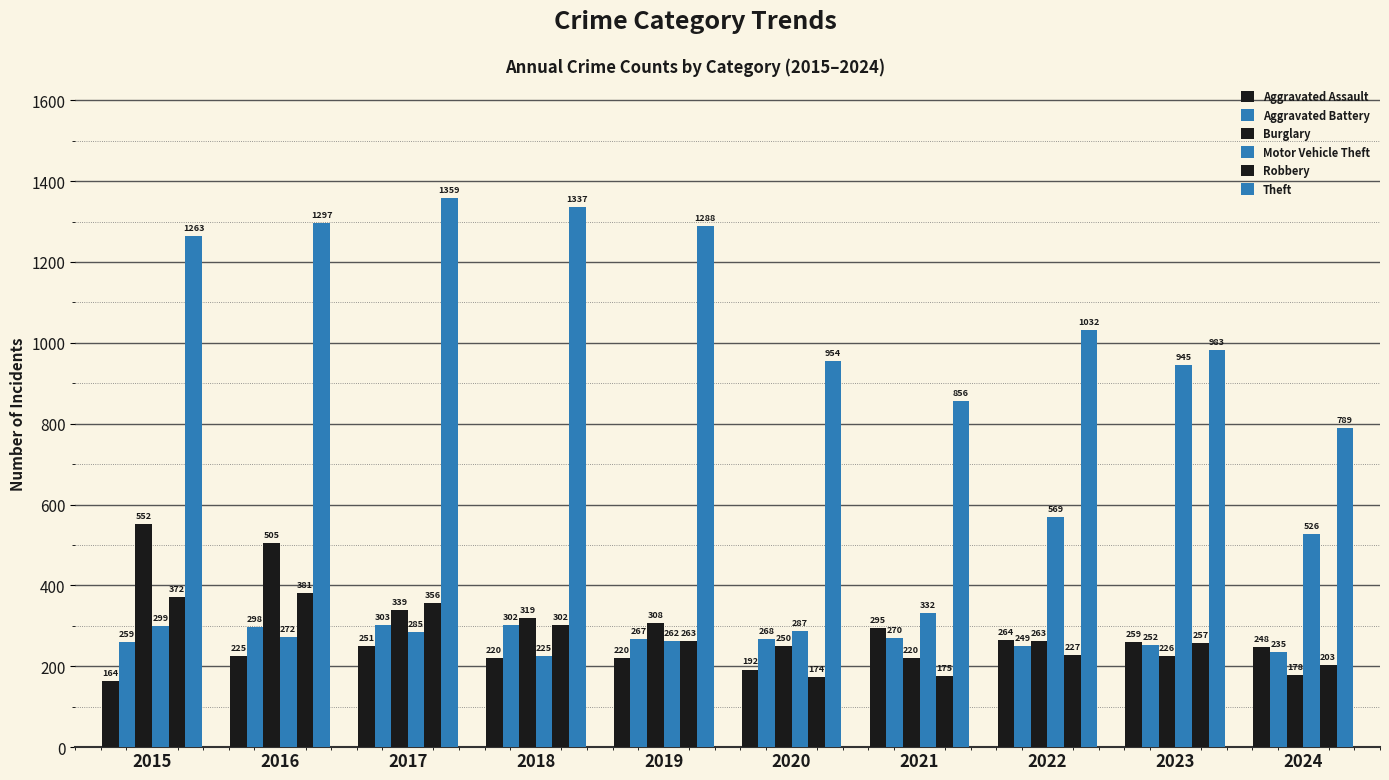

Reading left to right, what are all the values shown in this chart?

Aggravated Assault: 2015=164	2016=225	2017=251	2018=220	2019=220	2020=192	2021=295	2022=264	2023=259	2024=248
Aggravated Battery: 2015=259	2016=298	2017=303	2018=302	2019=267	2020=268	2021=270	2022=249	2023=252	2024=235
Burglary: 2015=552	2016=505	2017=339	2018=319	2019=308	2020=250	2021=220	2022=263	2023=226	2024=178
Motor Vehicle Theft: 2015=299	2016=272	2017=285	2018=225	2019=262	2020=287	2021=332	2022=569	2023=945	2024=526
Robbery: 2015=372	2016=381	2017=356	2018=302	2019=263	2020=174	2021=175	2022=227	2023=257	2024=203
Theft: 2015=1263	2016=1297	2017=1359	2018=1337	2019=1288	2020=954	2021=856	2022=1032	2023=983	2024=789